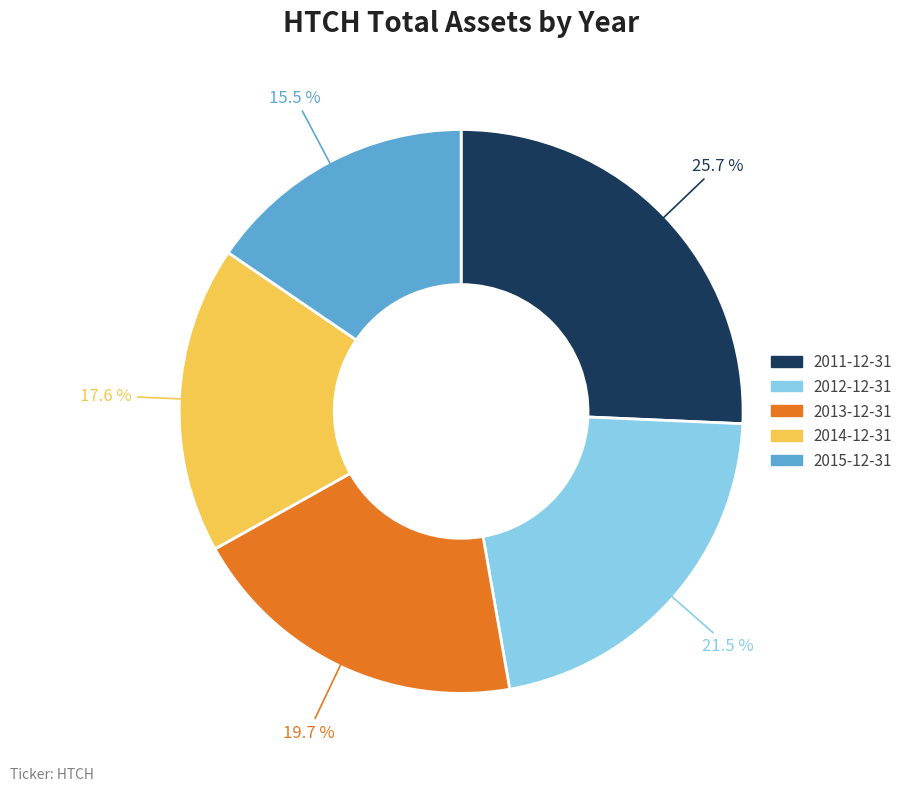

How many slices are in this pie chart?

5